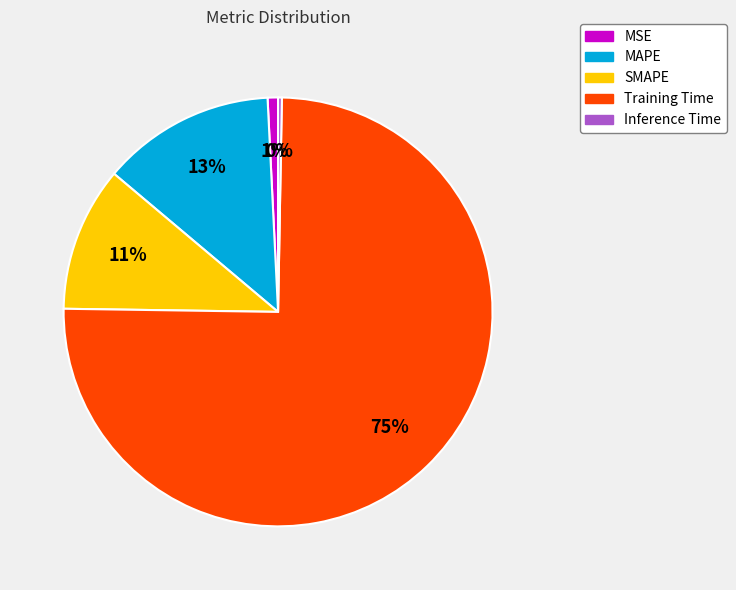

Count the number of slices in the pie.

5